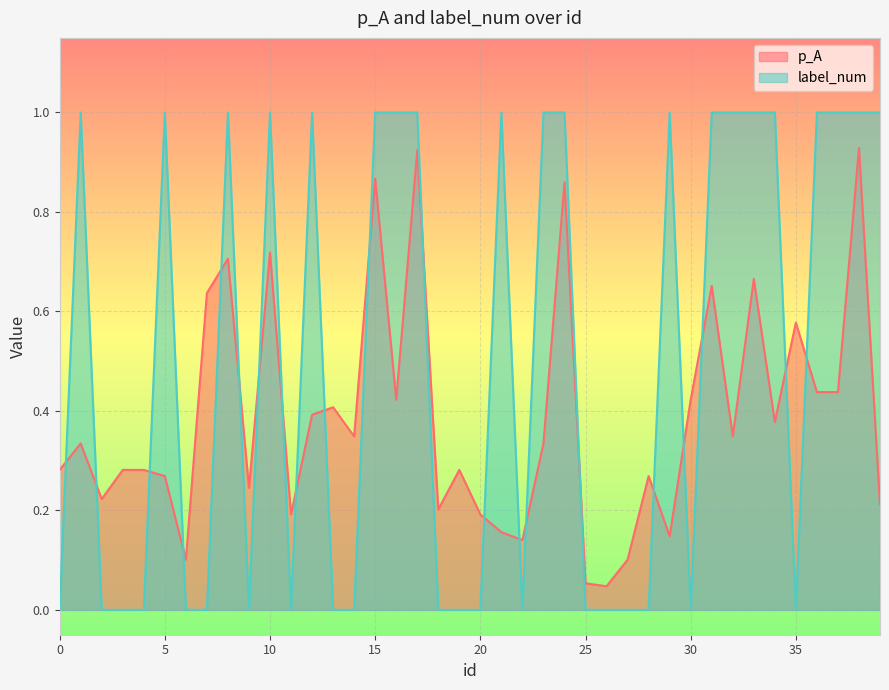

How many intersections are there between p_A and label_num?

21